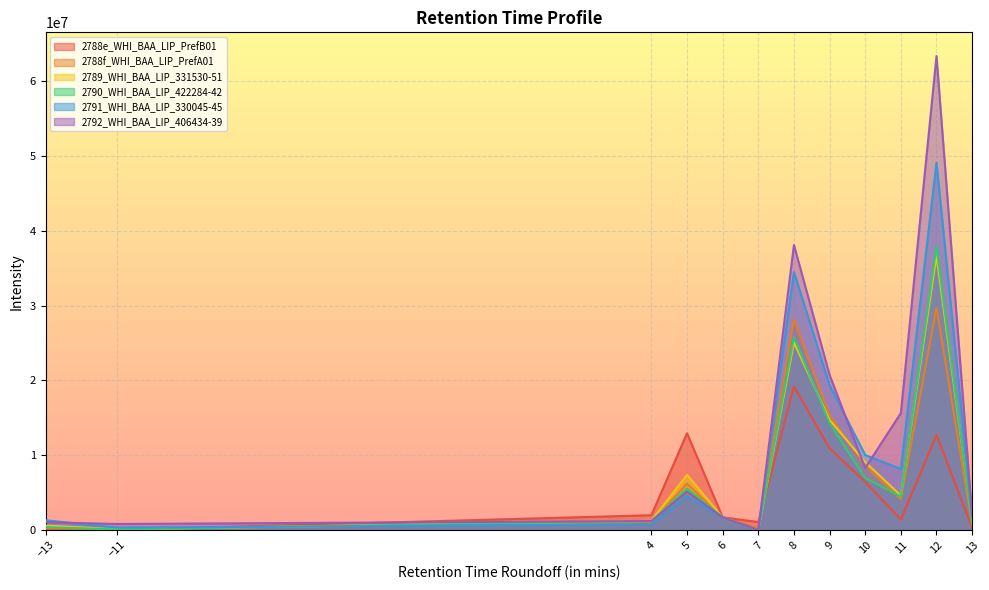

What are all the series names shown in the legend?

2788e_WHI_BAA_LIP_PrefB01, 2788f_WHI_BAA_LIP_PrefA01, 2789_WHI_BAA_LIP_331530-51, 2790_WHI_BAA_LIP_422284-42, 2791_WHI_BAA_LIP_330045-45, 2792_WHI_BAA_LIP_406434-39